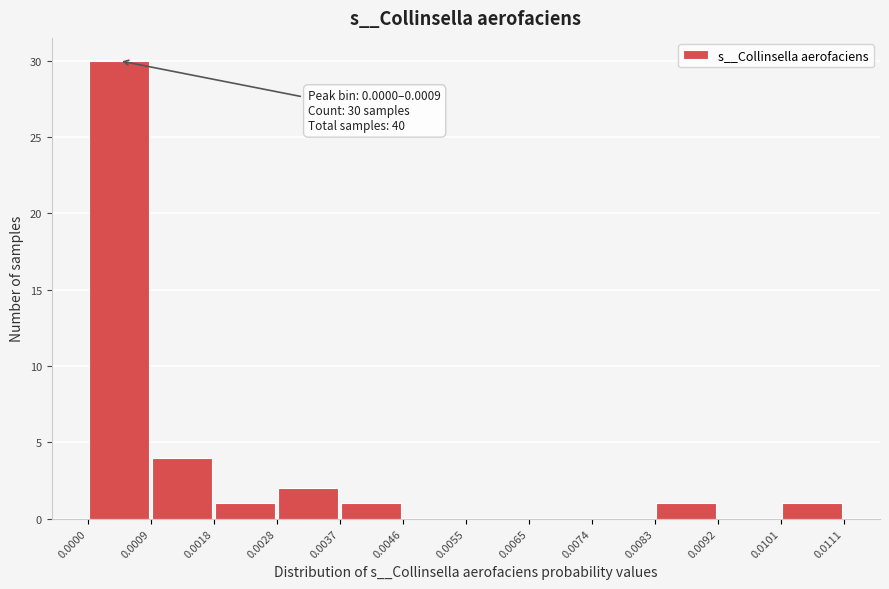

Over which range of the x-axis is the bar tallest?

0.0000 to 0.0009